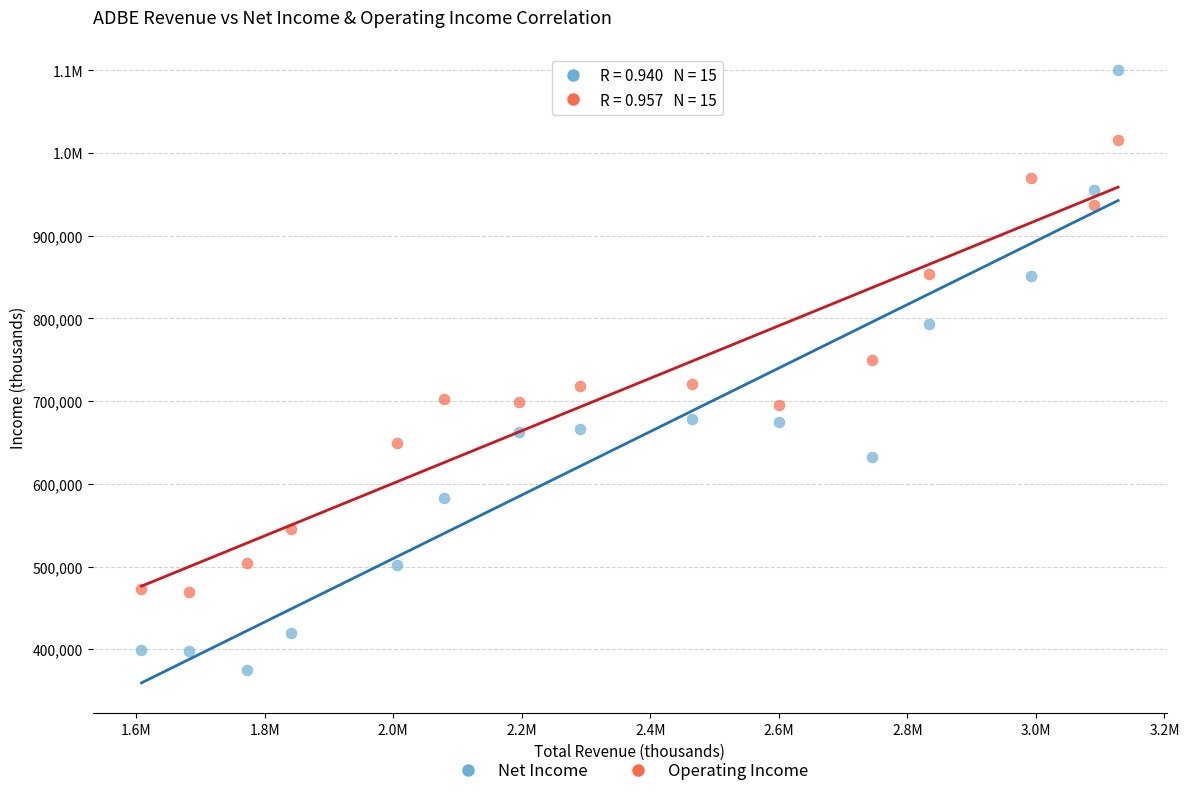

What are all the series names shown in the legend?

Net Income, Operating Income